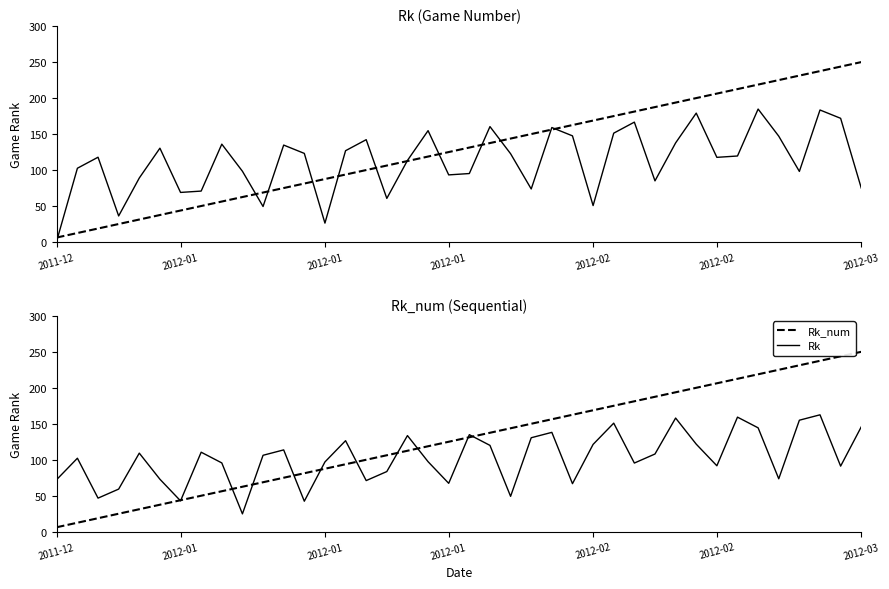

The Rk_num series shows 69.8 at 24. True or false?

False